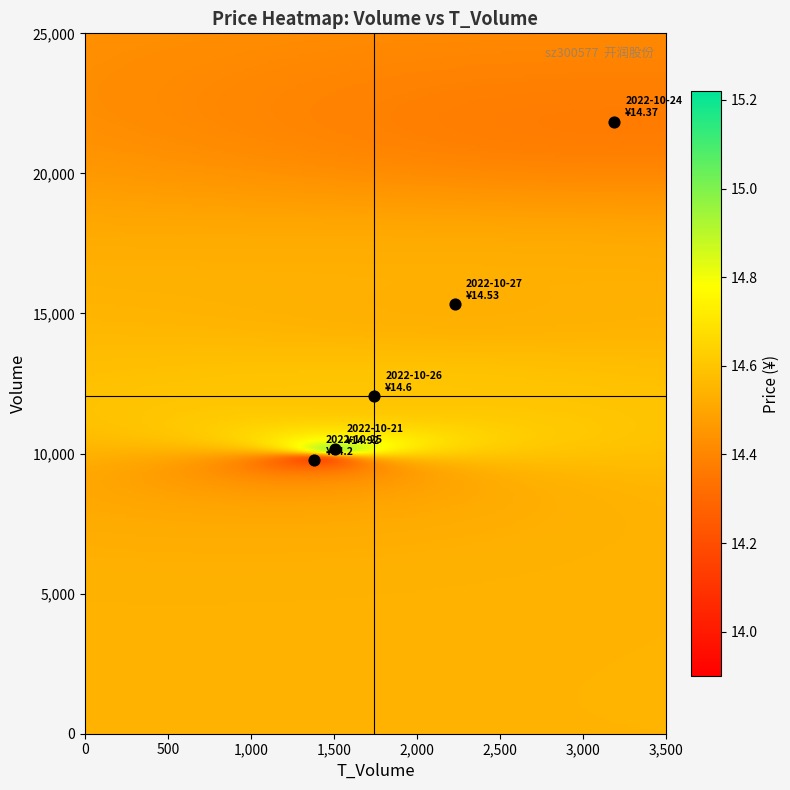

Between price and t_volume, which is larger?

t_volume